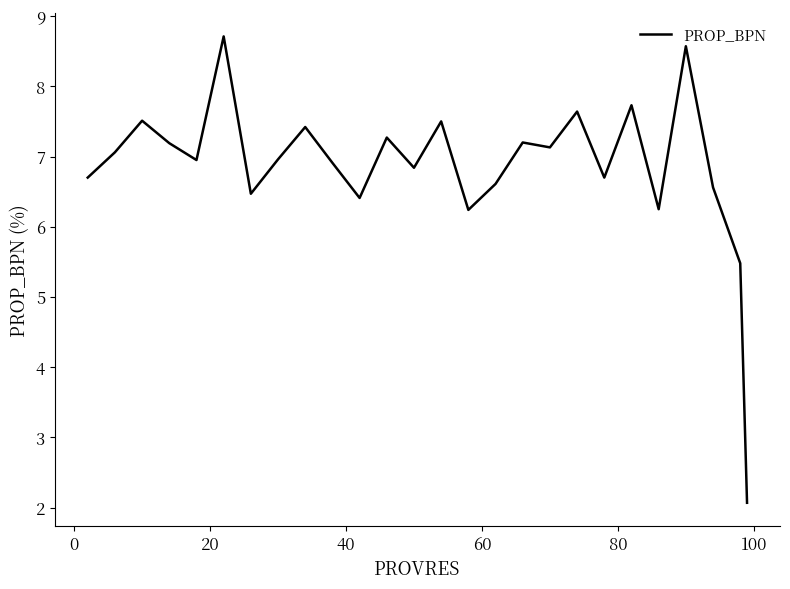

What is the maximum value shown in the chart?

8.7